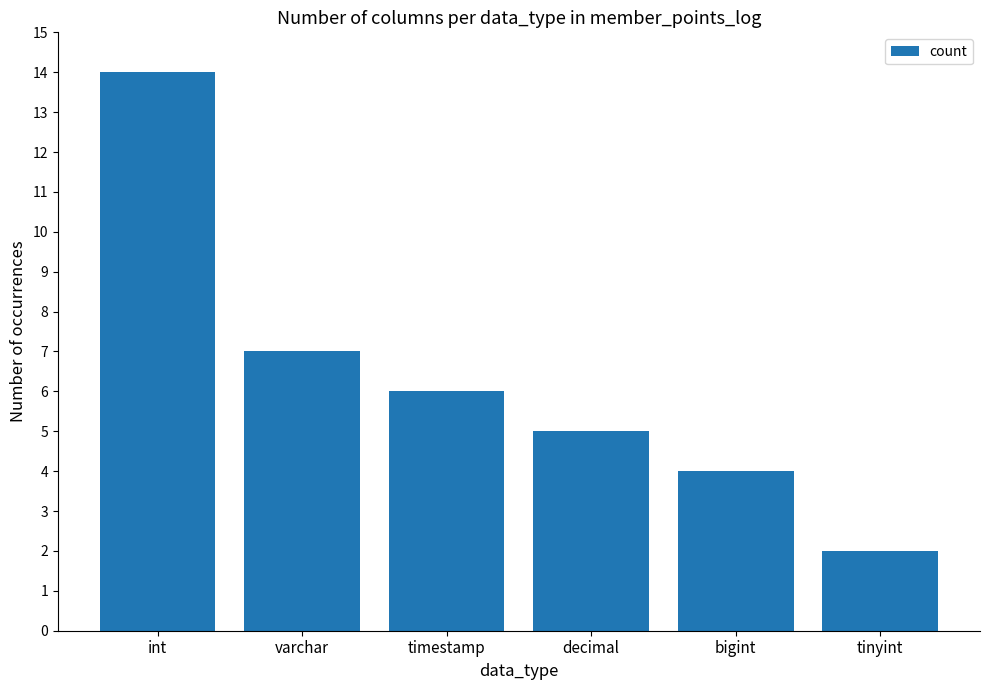

What is the sum of all values?

38